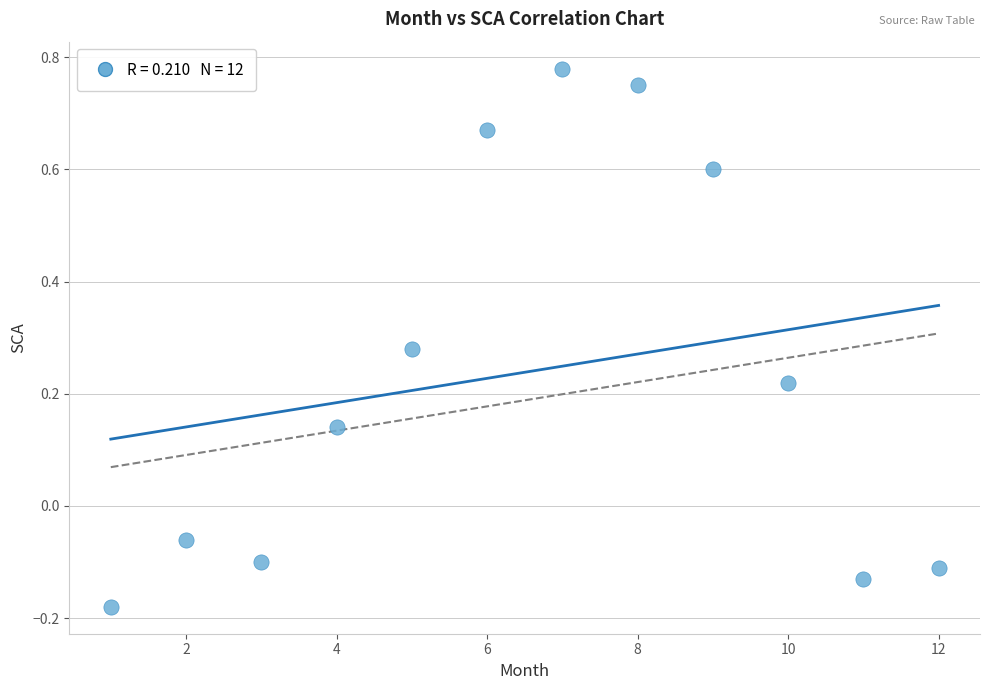

What is the range of Y values (max minus min)?

1.0